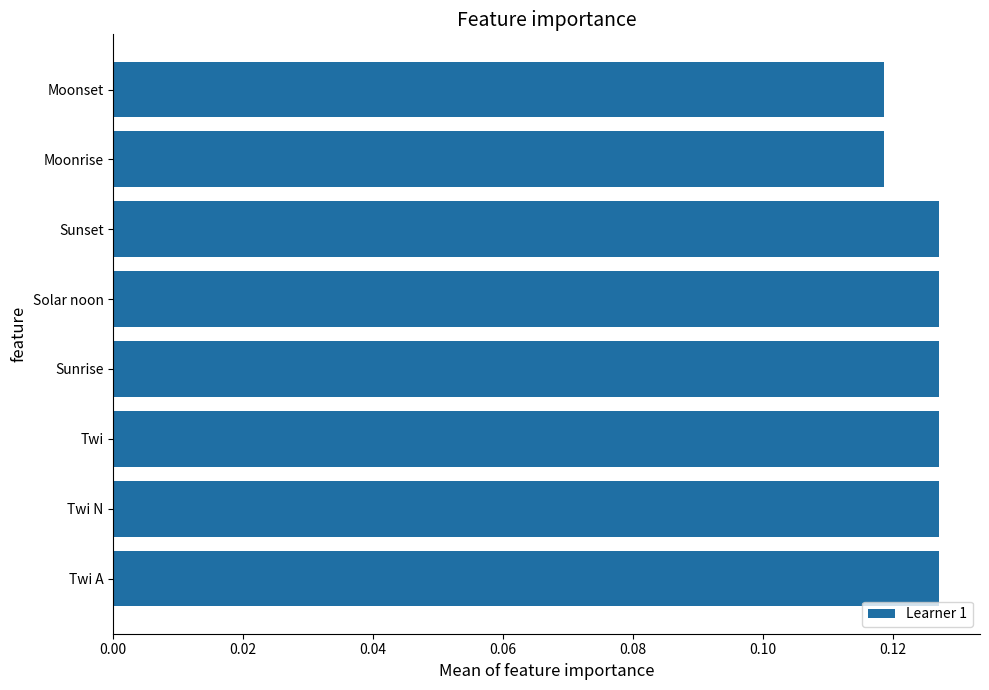

True or false: the data shows 0.0 at Sunset.

False